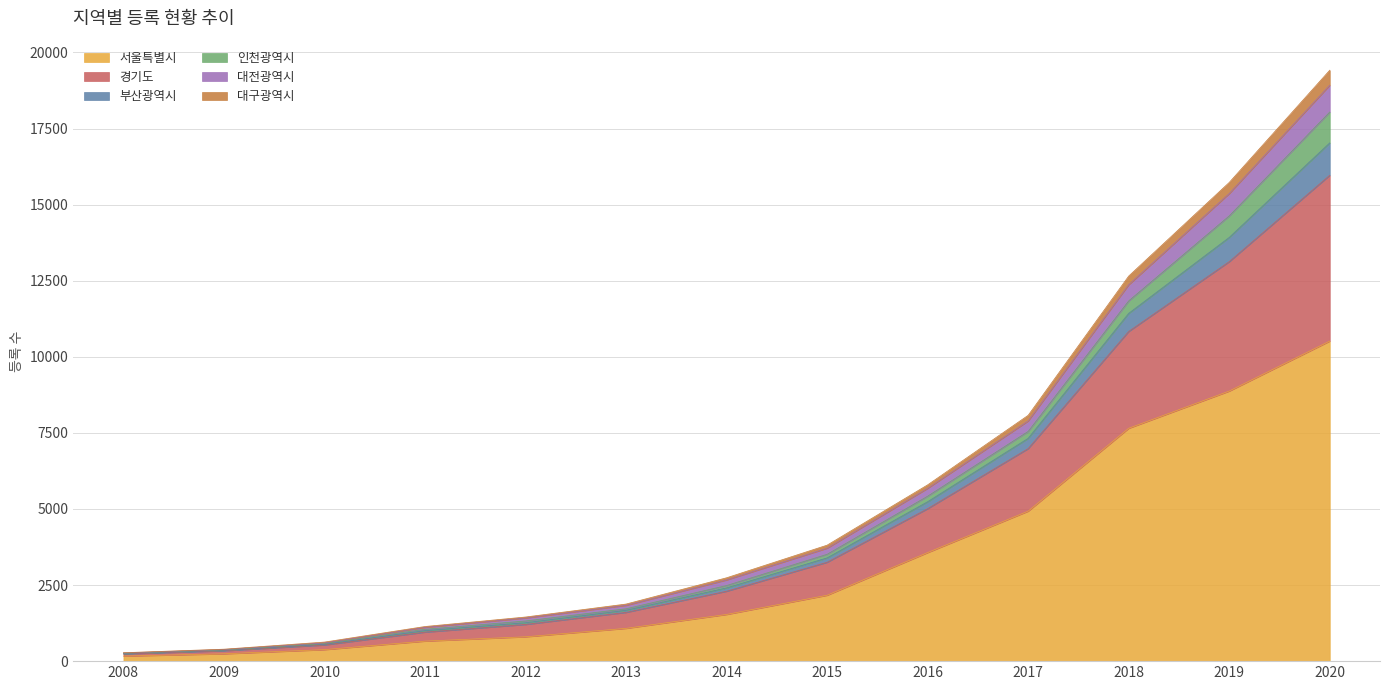

True or false: 부산광역시 and 대구광역시 intersect in this chart.

False